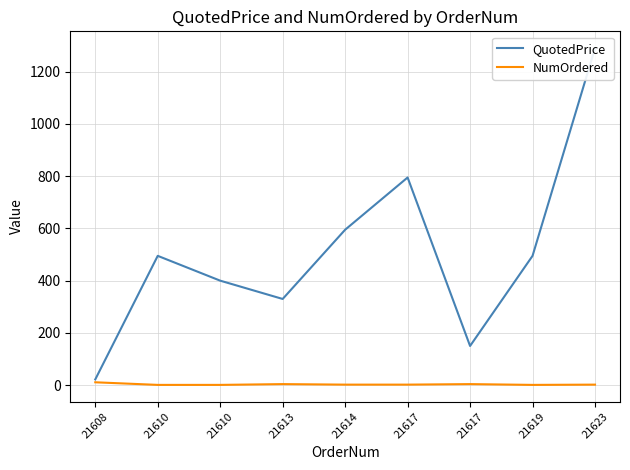

Is it true that QuotedPrice equals 124.9 at 21610?

False